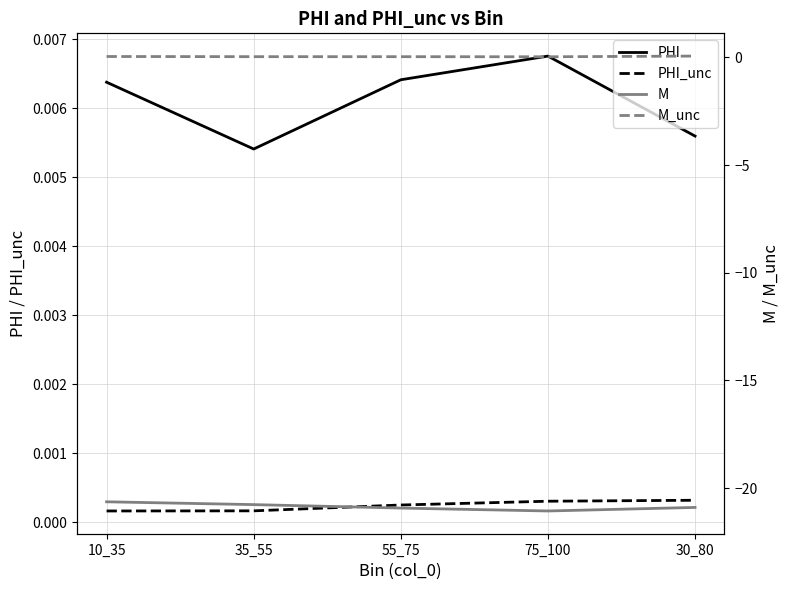

How many data points does each series have?

5